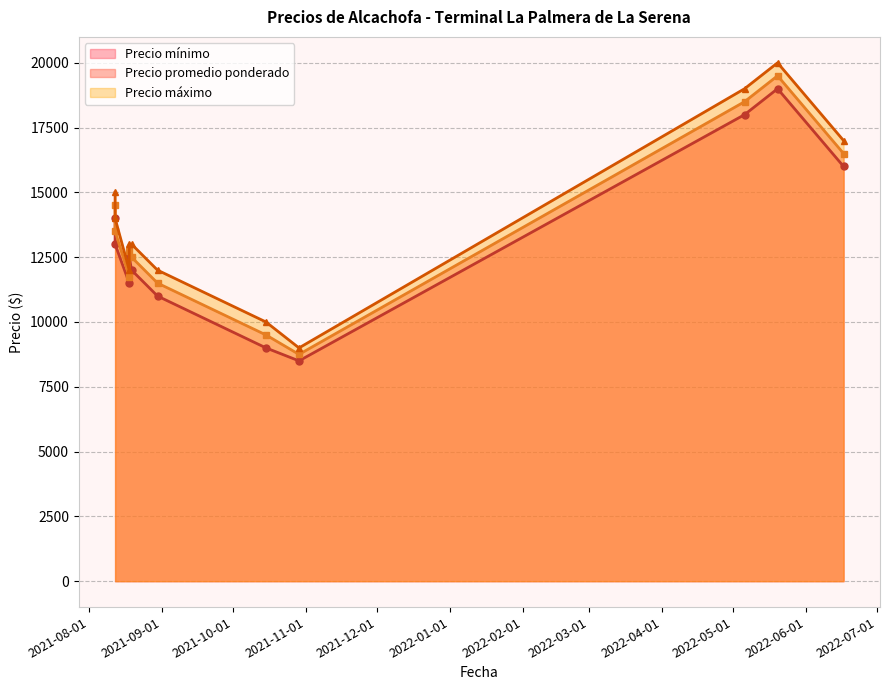

True or false: Precio máximo has a value of 15607 at 2021-10-29.

False